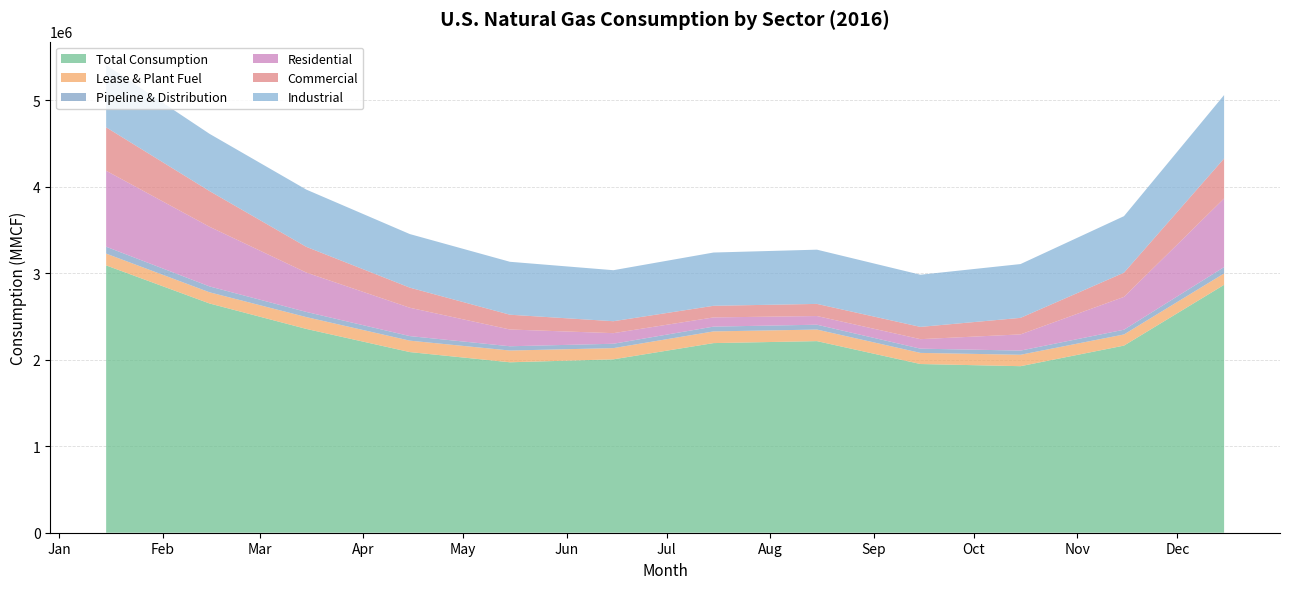

What is the difference between the highest and lowest values at 2016-02-15?

2956608.0